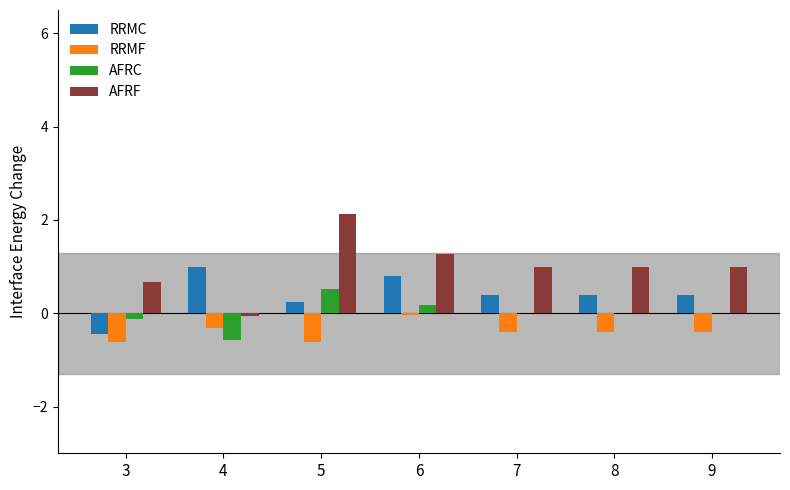

Does the chart contain stacked bars?

No